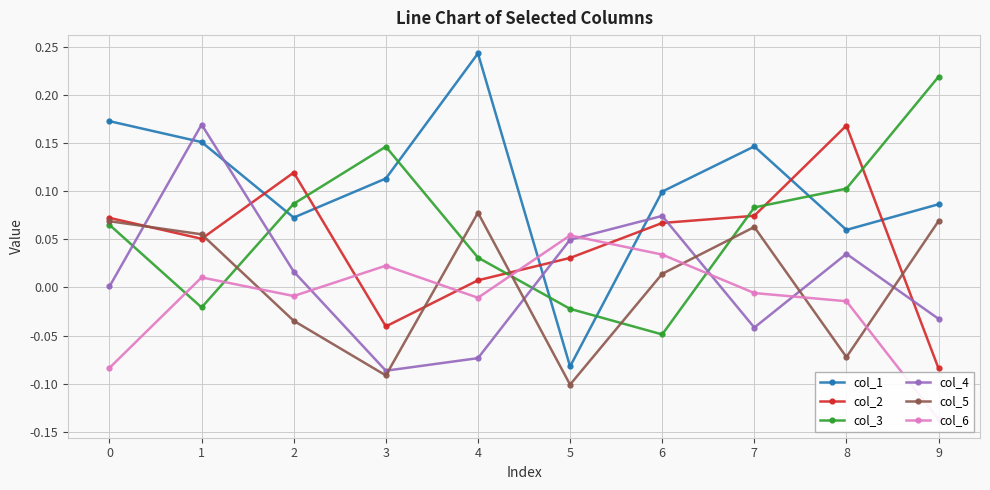

What is the difference between the second highest and second lowest values in the col_1 series?

0.1